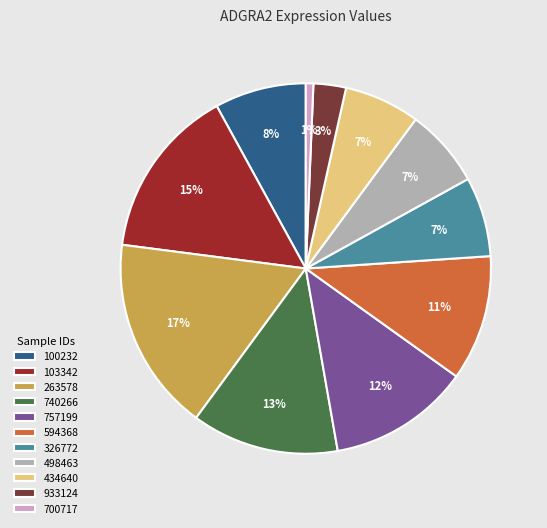

The 434640 slice represents 1% of the pie. True or false?

False